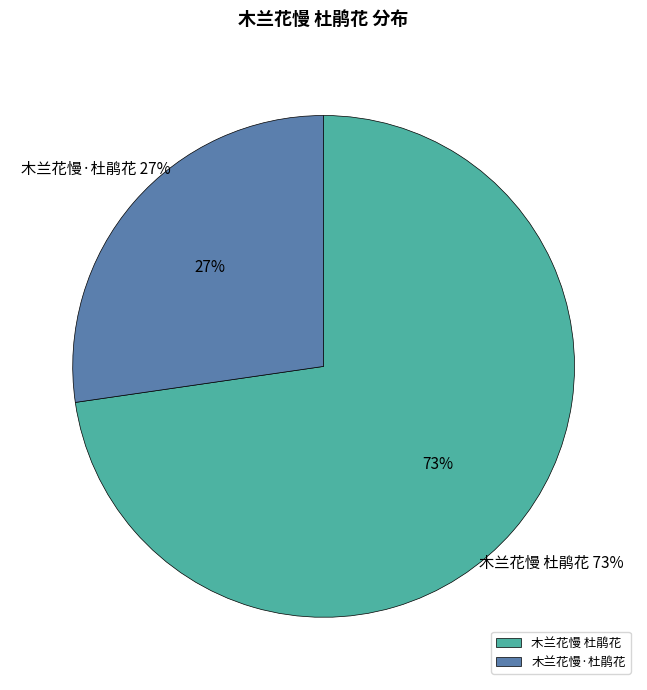

Between 木兰花慢 杜鹃花 and 木兰花慢·杜鹃花, which is larger?

木兰花慢 杜鹃花